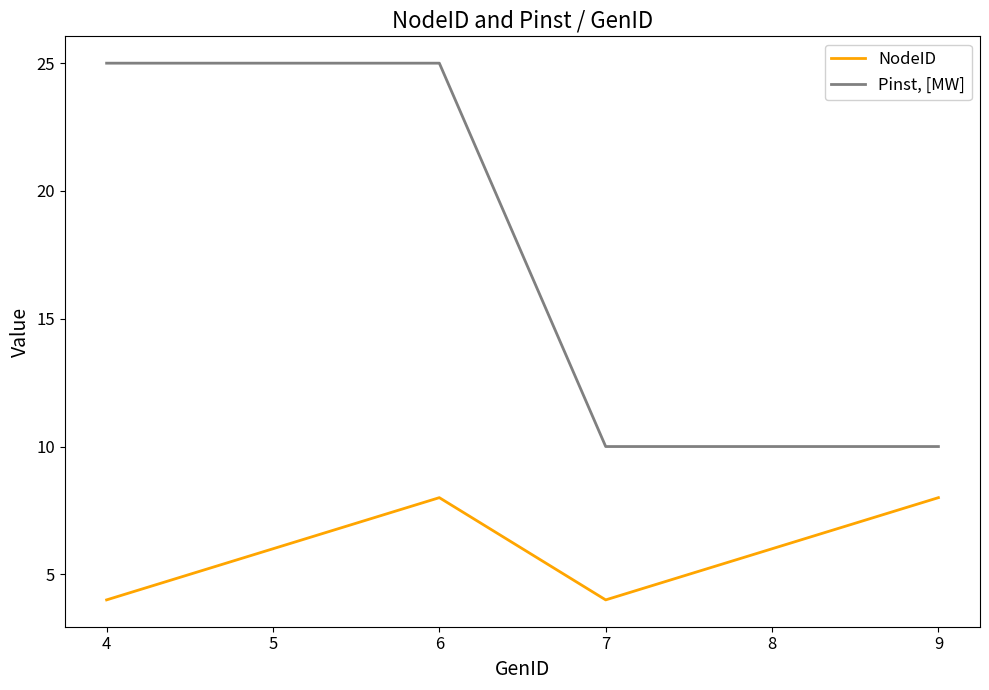

Reading left to right, transcribe all the data shown in this chart.

NodeID: 4=4	5=6	6=8	7=4	8=6	9=8
Pinst, [MW]: 4=25	5=25	6=25	7=10	8=10	9=10